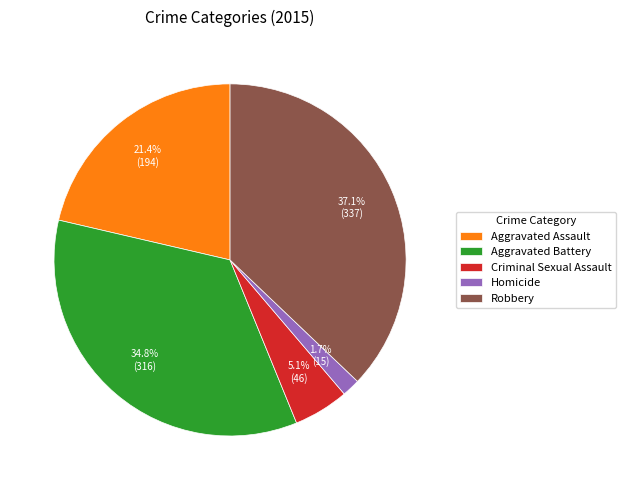

True or false: Robbery accounts for 37% of the total.

True